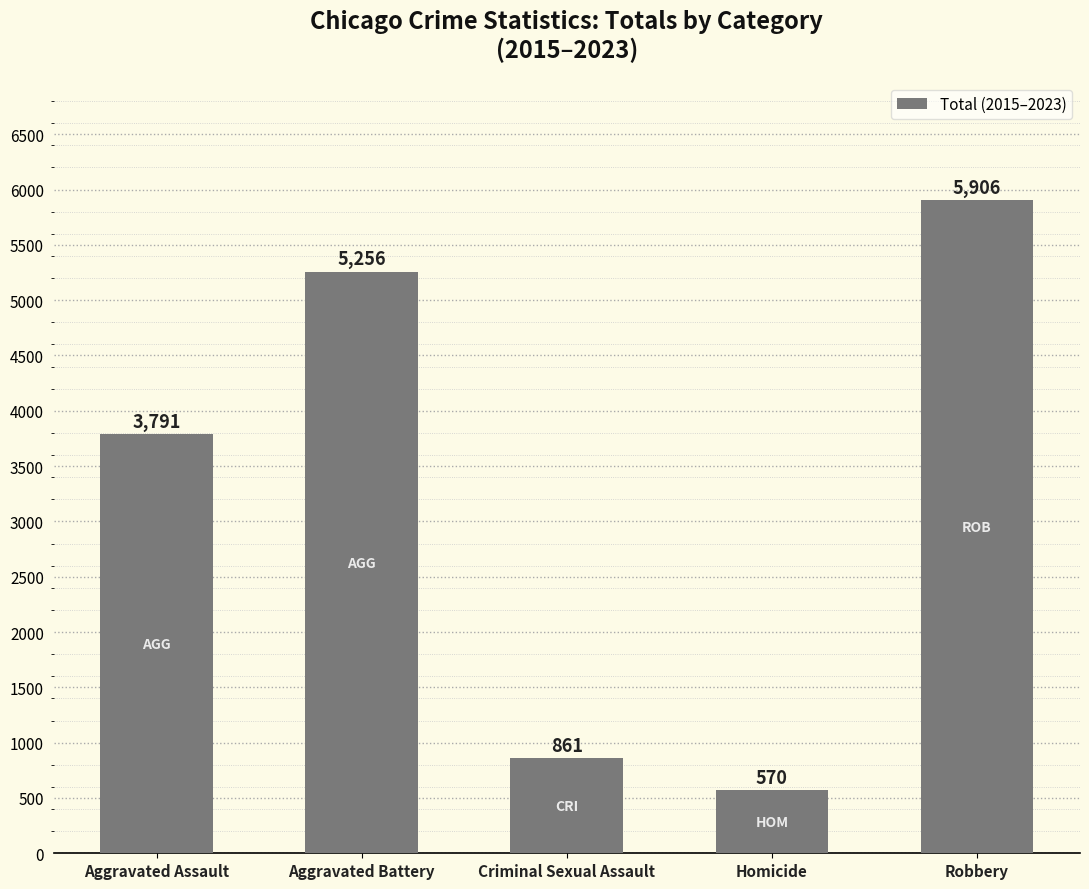

Where is the data nearest to the value 3238?

Aggravated Assault